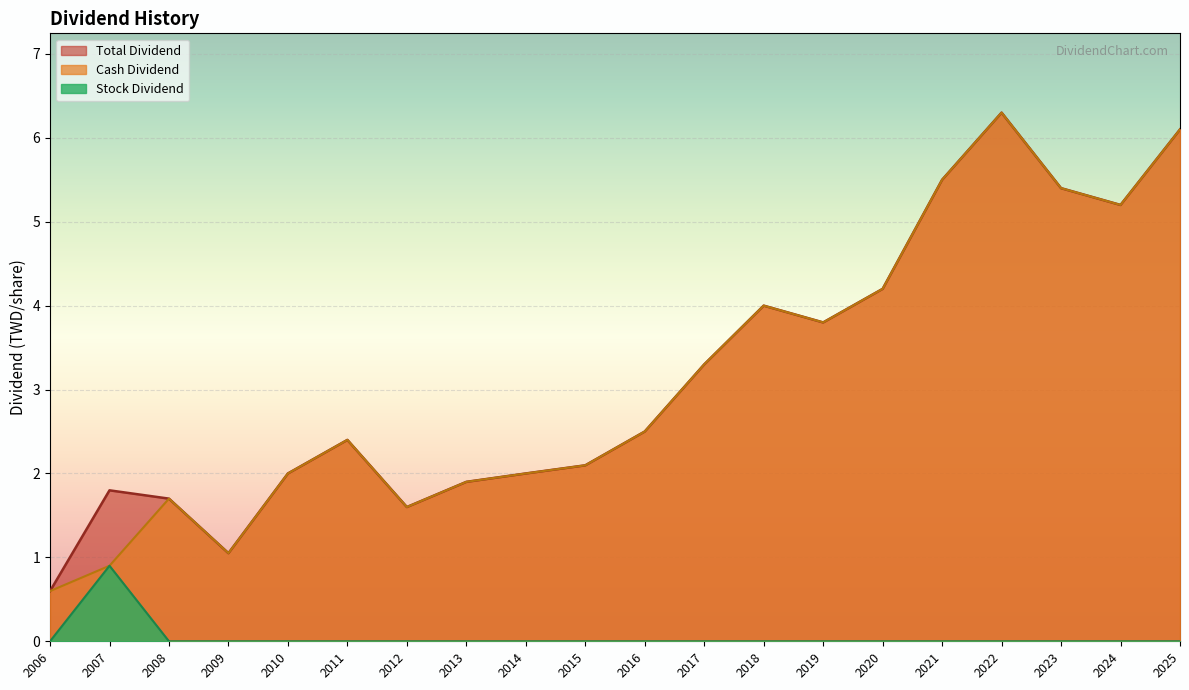

True or false: Stock Dividend and Cash Dividend cross at least once.

False